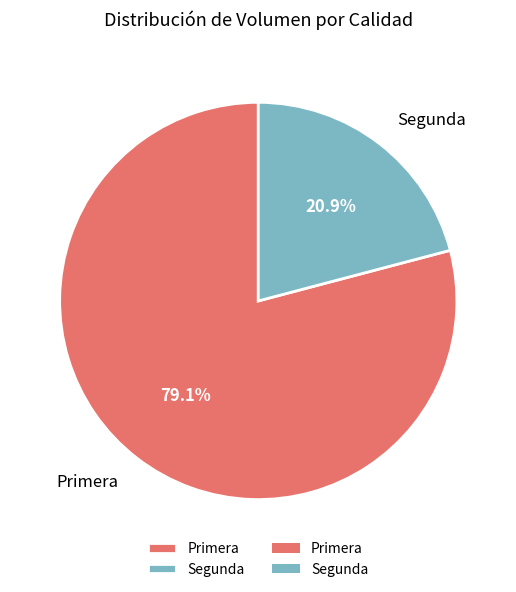

To the nearest percent, what percentage of the pie is Primera?

79%